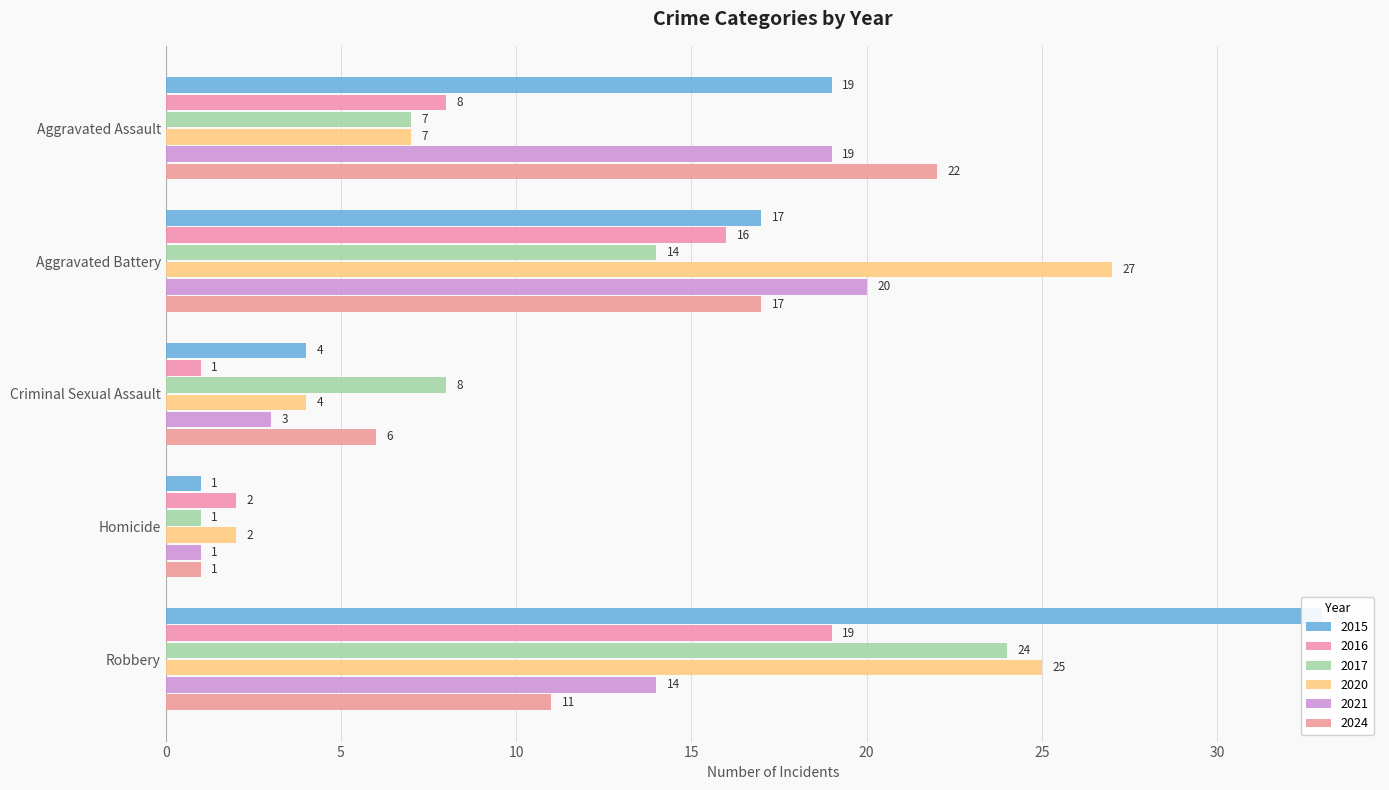

What is the spread (max minus min) of values at Aggravated Battery?

13